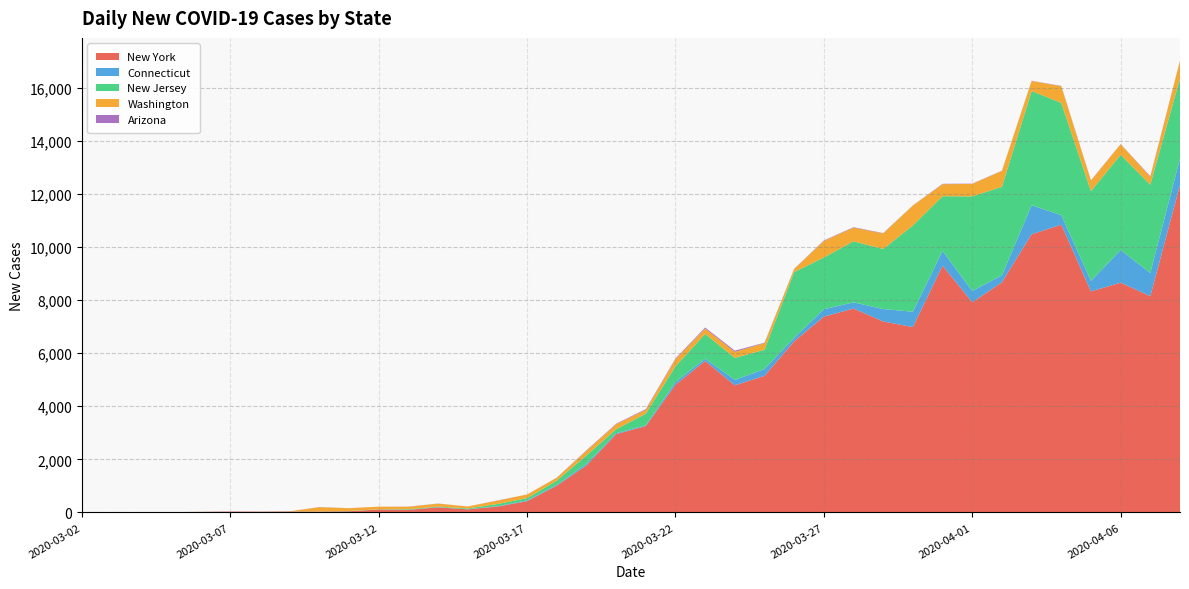

Reading left to right, what are all the values shown in this chart?

New York: 2020-03-02=0	2020-03-03=1	2020-03-04=9	2020-03-05=11	2020-03-06=22	2020-03-07=32	2020-03-08=29	2020-03-09=37	2020-03-10=31	2020-03-11=43	2020-03-12=109	2020-03-13=96	2020-03-14=192	2020-03-15=116	2020-03-16=221	2020-03-17=424	2020-03-18=1008	2020-03-19=1770	2020-03-20=2950	2020-03-21=3254	2020-03-22=4812	2020-03-23=5707	2020-03-24=4790	2020-03-25=5146	2020-03-26=6447	2020-03-27=7377	2020-03-28=7683	2020-03-29=7195	2020-03-30=6984	2020-03-31=9298	2020-04-01=7917	2020-04-02=8669	2020-04-03=10482	2020-04-04=10841	2020-04-05=8327	2020-04-06=8658	2020-04-07=8147	2020-04-08=12335
Connecticut: 2020-03-02=0	2020-03-03=0	2020-03-04=0	2020-03-05=0	2020-03-06=0	2020-03-07=0	2020-03-08=1	2020-03-09=1	2020-03-10=-2	2020-03-11=3	2020-03-12=3	2020-03-13=5	2020-03-14=9	2020-03-15=6	2020-03-16=15	2020-03-17=27	2020-03-18=28	2020-03-19=63	2020-03-20=35	2020-03-21=29	2020-03-22=104	2020-03-23=88	2020-03-24=203	2020-03-25=257	2020-03-26=137	2020-03-27=279	2020-03-28=233	2020-03-29=469	2020-03-30=578	2020-03-31=557	2020-04-01=429	2020-04-02=267	2020-04-03=1091	2020-04-04=361	2020-04-05=399	2020-04-06=1231	2020-04-07=875	2020-04-08=1000
New Jersey: 2020-03-02=0	2020-03-03=0	2020-03-04=1	2020-03-05=1	2020-03-06=2	2020-03-07=0	2020-03-08=2	2020-03-09=5	2020-03-10=4	2020-03-11=8	2020-03-12=6	2020-03-13=21	2020-03-14=19	2020-03-15=29	2020-03-16=80	2020-03-17=89	2020-03-18=160	2020-03-19=315	2020-03-20=148	2020-03-21=437	2020-03-22=587	2020-03-23=930	2020-03-24=831	2020-03-25=727	2020-03-26=2474	2020-03-27=1949	2020-03-28=2299	2020-03-29=2262	2020-03-30=3250	2020-03-31=2060	2020-04-01=3563	2020-04-02=3331	2020-04-03=4305	2020-04-04=4229	2020-04-05=3381	2020-04-06=3585	2020-04-07=3326	2020-04-08=3021
Washington: 2020-03-02=0	2020-03-03=0	2020-03-04=0	2020-03-05=0	2020-03-06=0	2020-03-07=0	2020-03-08=0	2020-03-09=0	2020-03-10=162	2020-03-11=105	2020-03-12=99	2020-03-13=91	2020-03-14=111	2020-03-15=74	2020-03-16=127	2020-03-17=135	2020-03-18=108	2020-03-19=175	2020-03-20=189	2020-03-21=148	2020-03-22=269	2020-03-23=203	2020-03-24=225	2020-03-25=248	2020-03-26=111	2020-03-27=627	2020-03-28=516	2020-03-29=587	2020-03-30=752	2020-03-31=453	2020-04-01=469	2020-04-02=601	2020-04-03=381	2020-04-04=625	2020-04-05=393	2020-04-06=400	2020-04-07=298	2020-04-08=660
Arizona: 2020-03-02=0	2020-03-03=0	2020-03-04=0	2020-03-05=0	2020-03-06=0	2020-03-07=5	2020-03-08=-5	2020-03-09=0	2020-03-10=6	2020-03-11=3	2020-03-12=0	2020-03-13=6	2020-03-14=5	2020-03-15=-12	2020-03-16=7	2020-03-17=2	2020-03-18=7	2020-03-19=17	2020-03-20=19	2020-03-21=25	2020-03-22=26	2020-03-23=39	2020-03-24=46	2020-03-25=17	2020-03-26=10	2020-03-27=16	2020-03-28=17	2020-03-29=12	2020-03-30=5	2020-03-31=14	2020-04-01=10	2020-04-02=8	2020-04-03=6	2020-04-04=14	2020-04-05=14	2020-04-06=6	2020-04-07=22	2020-04-08=13